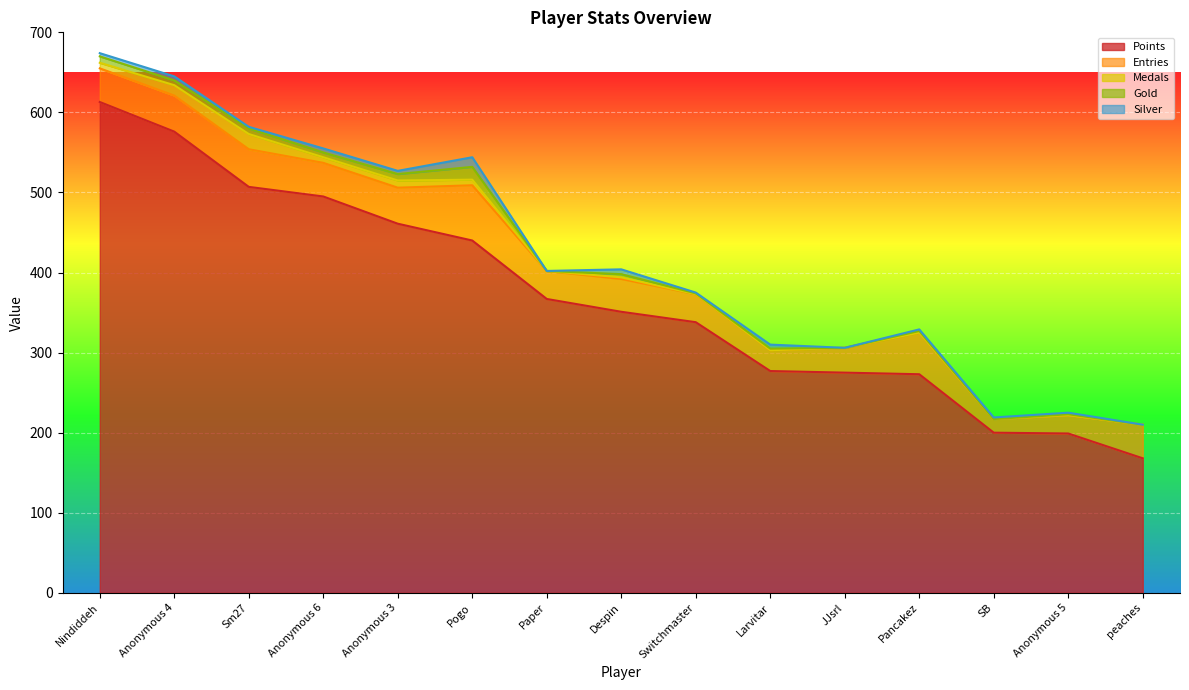

True or false: Medals has a value of 3 at Anonymous 4.

False